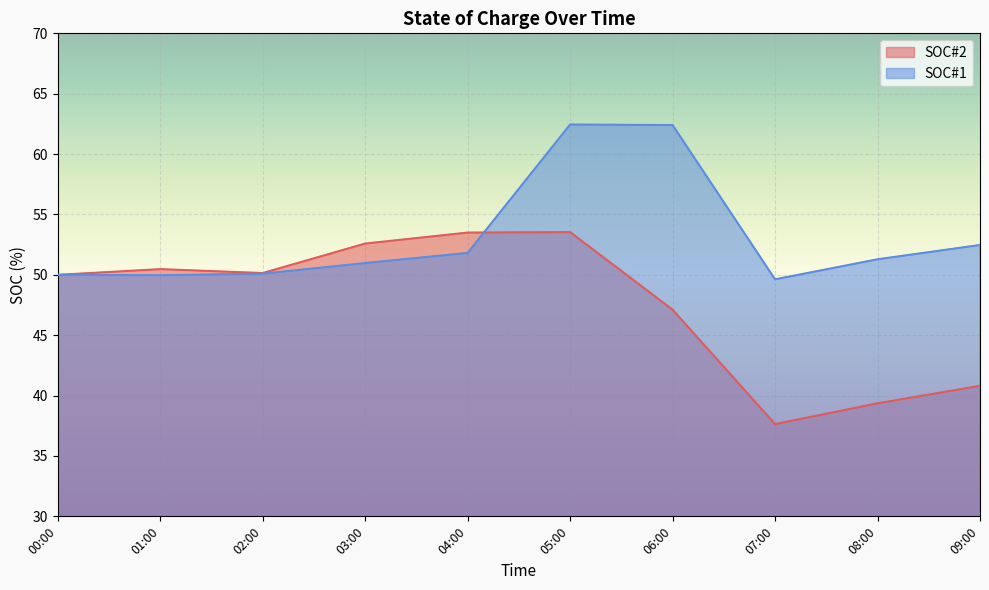

At 03:45, list the series in order from largest to smallest.

SOC#2, SOC#1